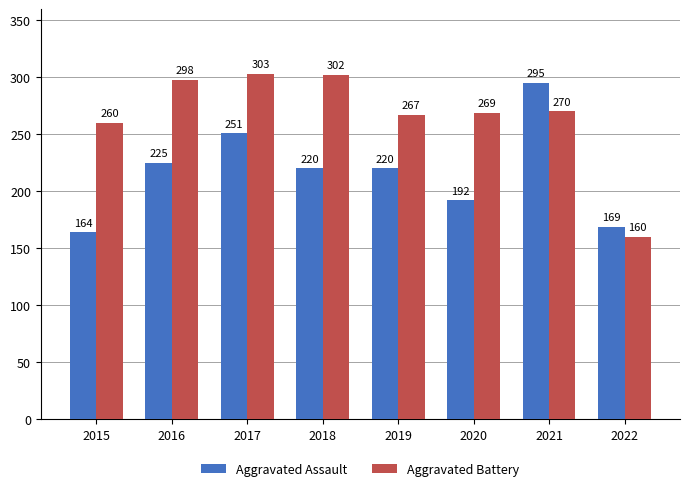

The value of Aggravated Battery at 2020 is 101. True or false?

False